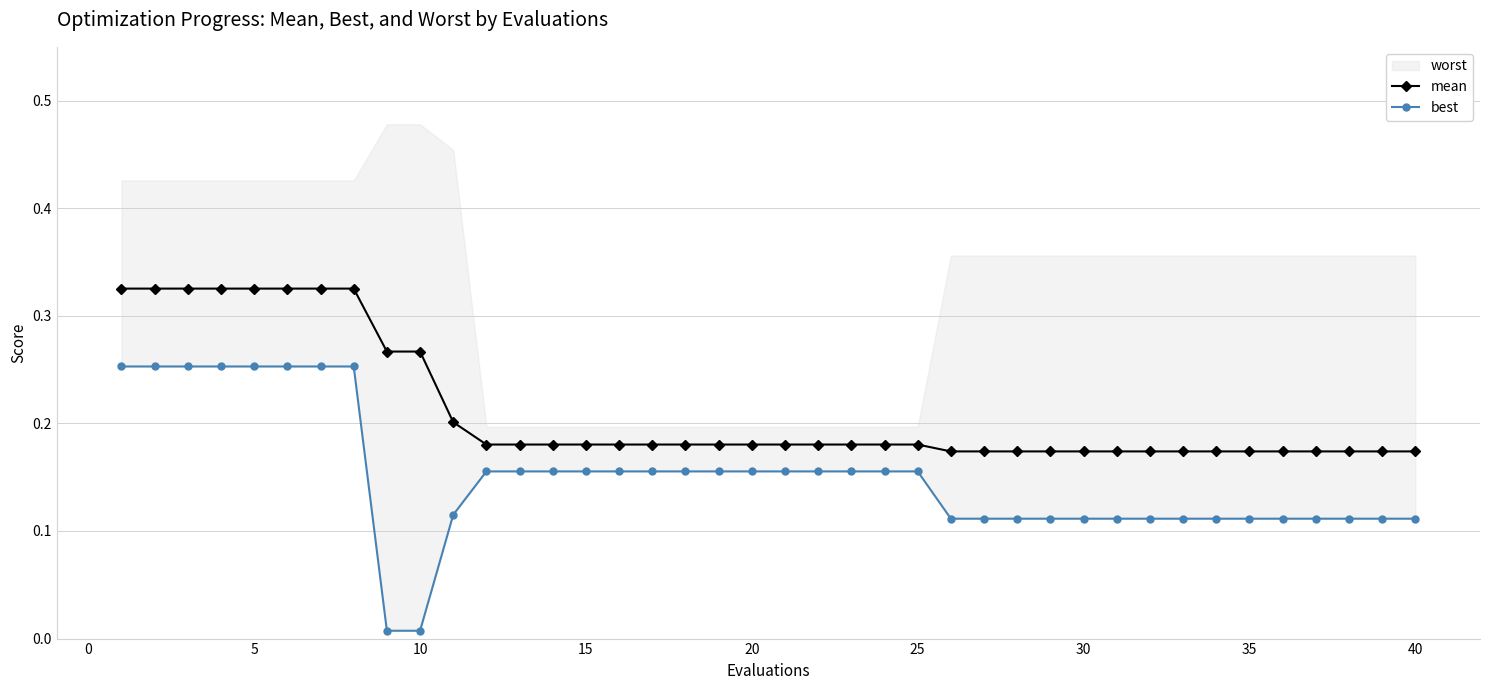

True or false: best and mean intersect in this chart.

False